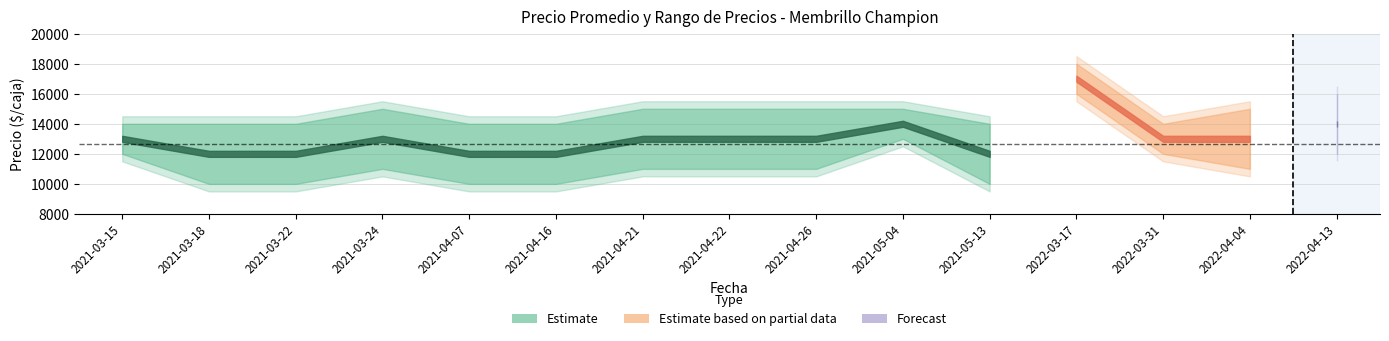

True or false: Precio minimo and Precio maximo cross at least once.

False